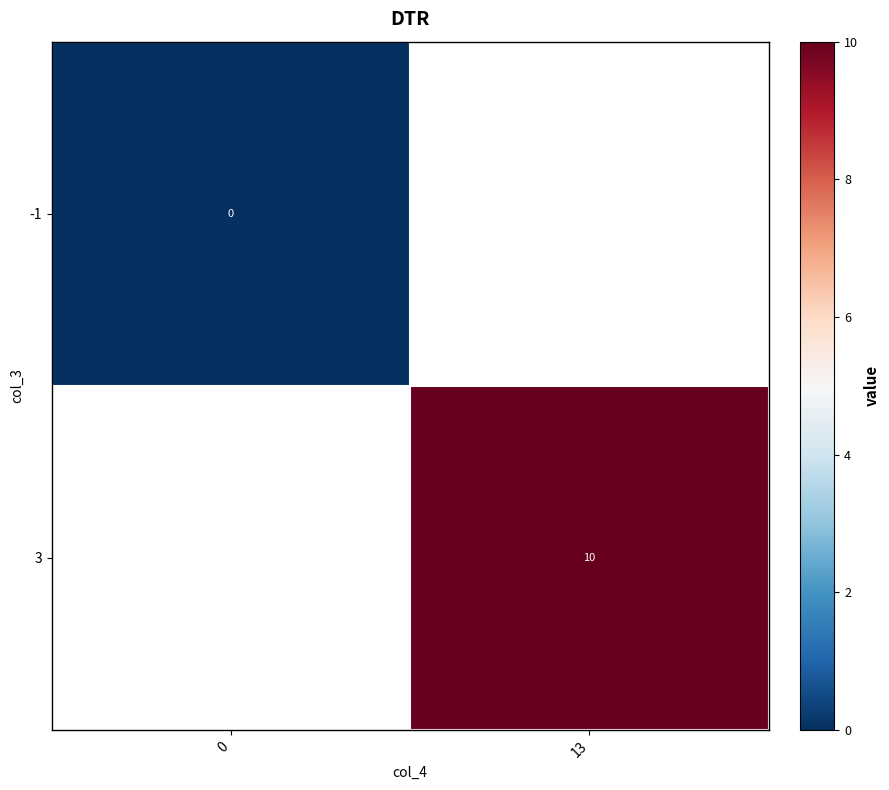

The value of 3 at 13 is 17. True or false?

False